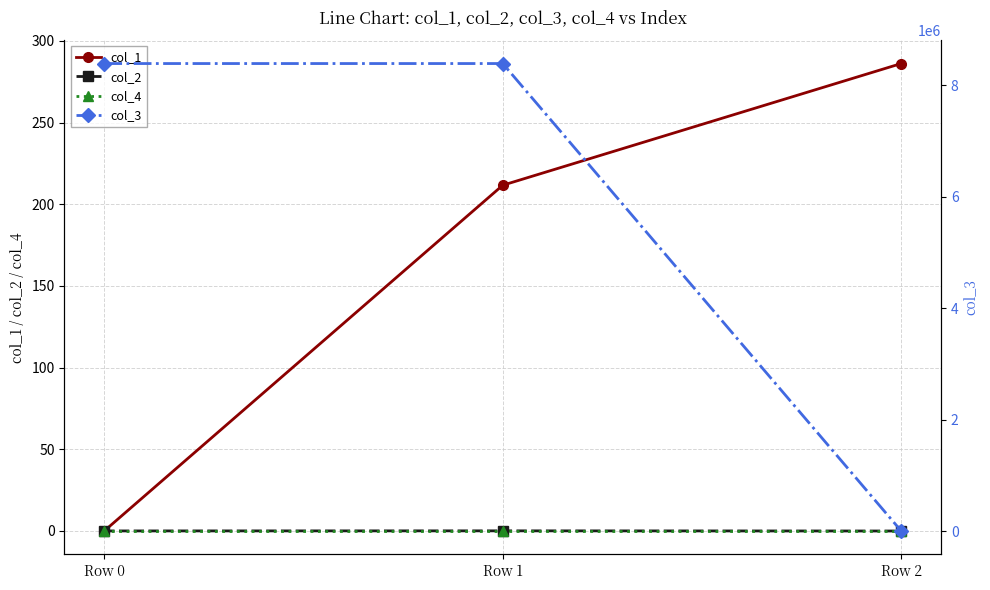

List the series in order of their peak value, highest first.

col_3, col_1, col_2, col_4